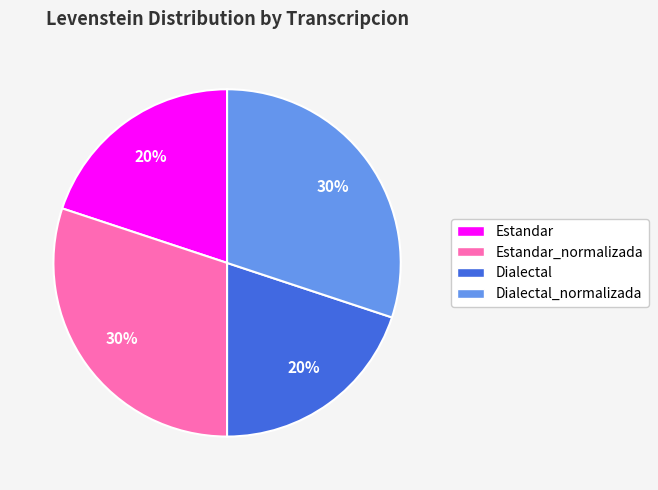

To the nearest percent, what is the combined percentage of Estandar and Estandar_normalizada?

50%